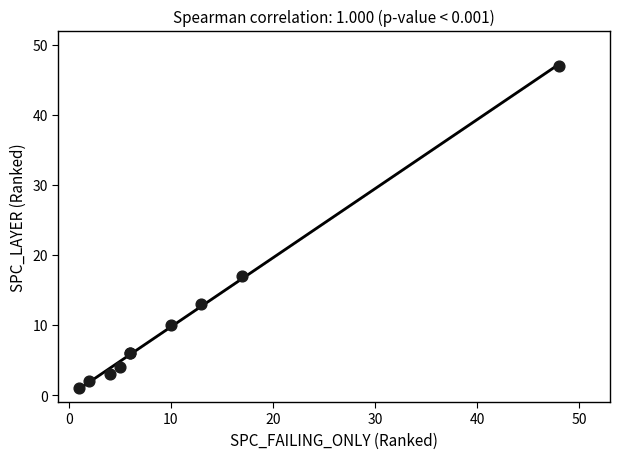

What Y value in the scatter plot is closest to 24?

17